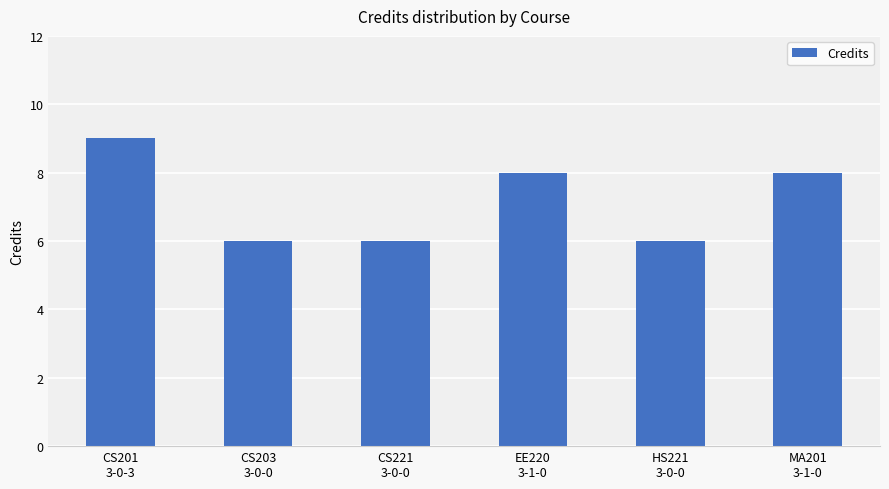

Reading left to right, list all the values displayed in this chart.

CS201
3-0-3=9	CS203
3-0-0=6	CS221
3-0-0=6	EE220
3-1-0=8	HS221
3-0-0=6	MA201
3-1-0=8